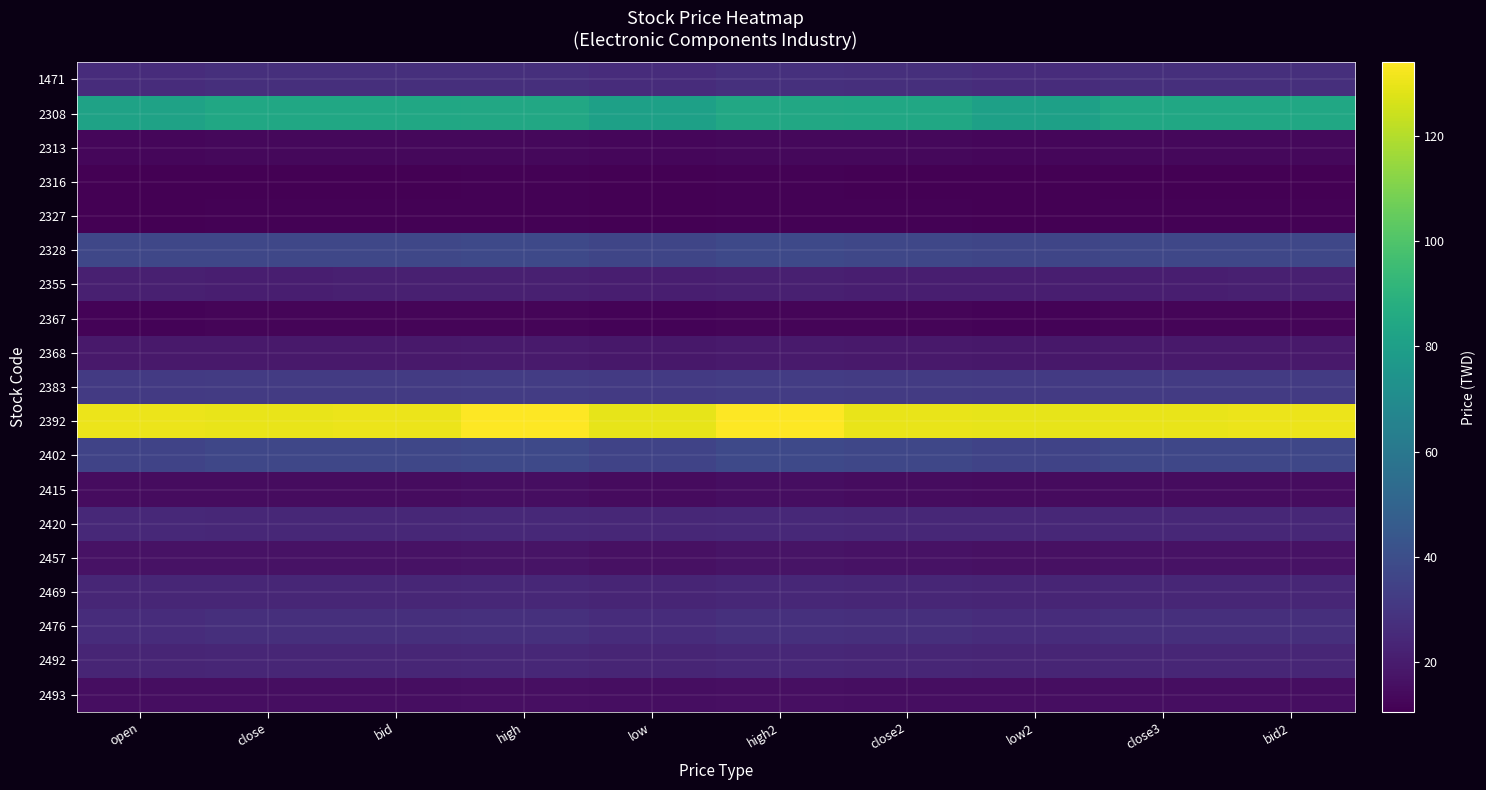

Which series changed the most between open and close3?

2308